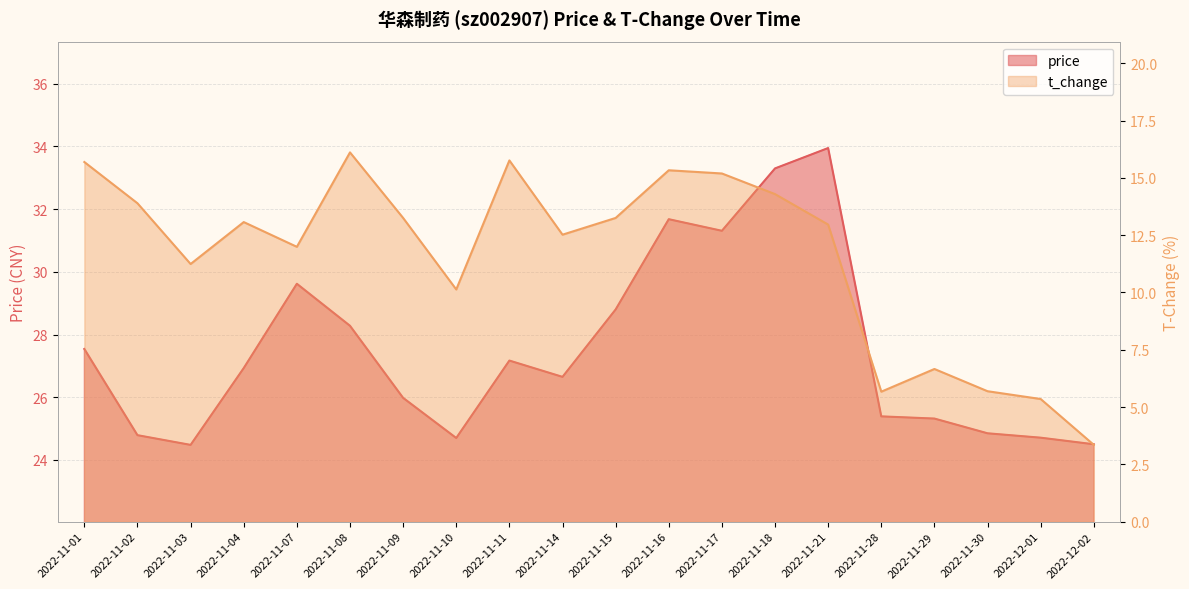

Reading left to right, what are all the values shown in this chart?

price: 2022-11-01=27.5	2022-11-02=24.8	2022-11-03=24.5	2022-11-04=26.9	2022-11-07=29.6	2022-11-08=28.3	2022-11-09=26.0	2022-11-10=24.7	2022-11-11=27.2	2022-11-14=26.6	2022-11-15=28.8	2022-11-16=31.7	2022-11-17=31.3	2022-11-18=33.3	2022-11-21=34.0	2022-11-28=25.4	2022-11-29=25.3	2022-11-30=24.9	2022-12-01=24.7	2022-12-02=24.5
t_change: 2022-11-01=15.7	2022-11-02=13.9	2022-11-03=11.2	2022-11-04=13.1	2022-11-07=12.0	2022-11-08=16.1	2022-11-09=13.2	2022-11-10=10.1	2022-11-11=15.8	2022-11-14=12.5	2022-11-15=13.2	2022-11-16=15.3	2022-11-17=15.2	2022-11-18=14.3	2022-11-21=13.0	2022-11-28=5.7	2022-11-29=6.7	2022-11-30=5.7	2022-12-01=5.3	2022-12-02=3.4